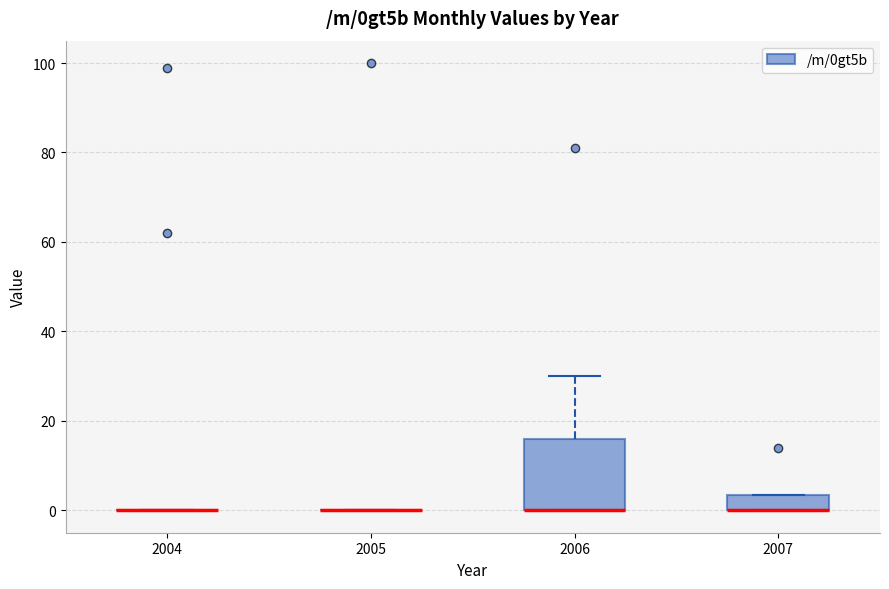

Reading left to right, read every box against the y-axis: the position of its median line, the range the box covers, and the ends of its whiskers. The values are not printed on the chart, so give them approximately, as read against the axis.

2004: box collapsed to a line at 0, whiskers 0 to 0
2005: box collapsed to a line at 0, whiskers 0 to 0
2006: median 0 (drawn on the box's lower edge), box 0 to 16, whiskers 0 to 30
2007: median 0 (drawn on the box's lower edge), box 0 to 4, whiskers 0 to 4